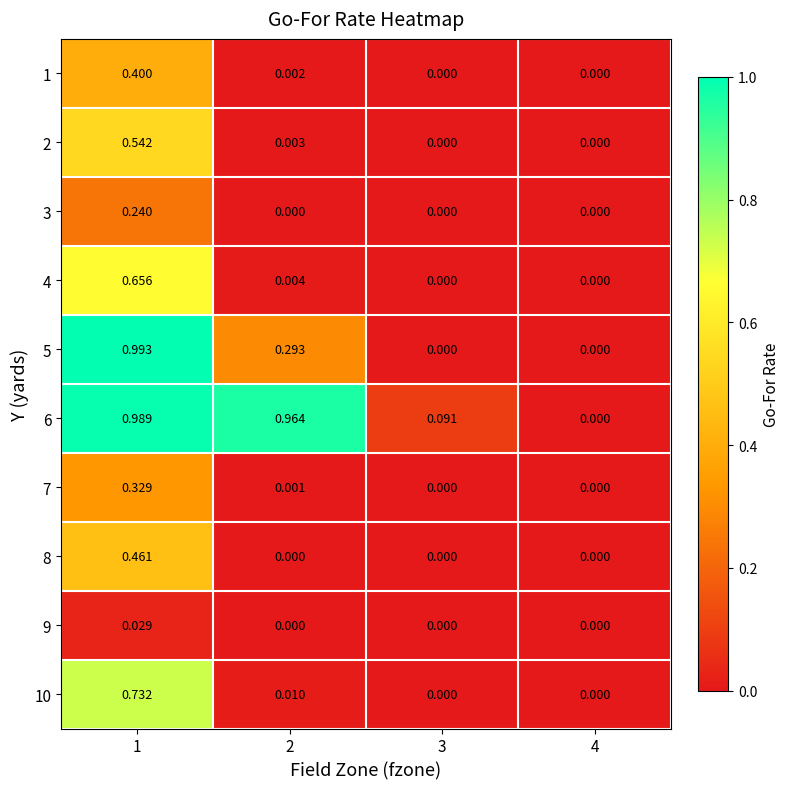

Reading right to left, list all the values displayed in this chart.

1: 4=0.0	3=0.0	2=0.0	1=0.4
2: 4=0.0	3=0.0	2=0.0	1=0.5
3: 4=0.0	3=0.0	2=0.0	1=0.2
4: 4=0.0	3=0.0	2=0.0	1=0.7
5: 4=0.0	3=0.0	2=0.3	1=1.0
6: 4=0.0	3=0.1	2=1.0	1=1.0
7: 4=0.0	3=0.0	2=0.0	1=0.3
8: 4=0.0	3=0.0	2=0.0	1=0.5
9: 4=0.0	3=0.0	2=0.0	1=0.0
10: 4=0.0	3=0.0	2=0.0	1=0.7